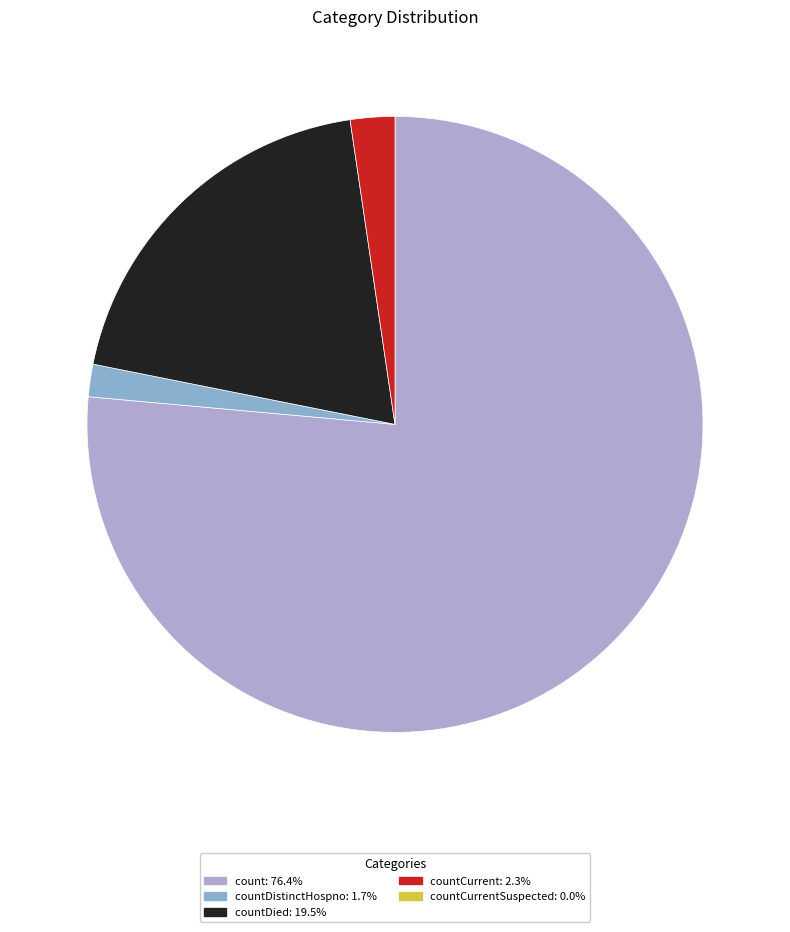

How many segments does this pie chart have?

4